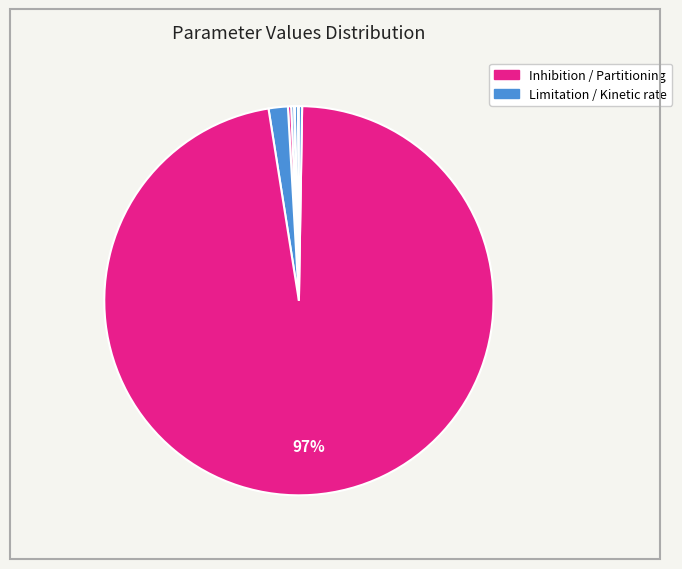

To the nearest percent, what is the difference between the largest and smallest slice percentages?

97%